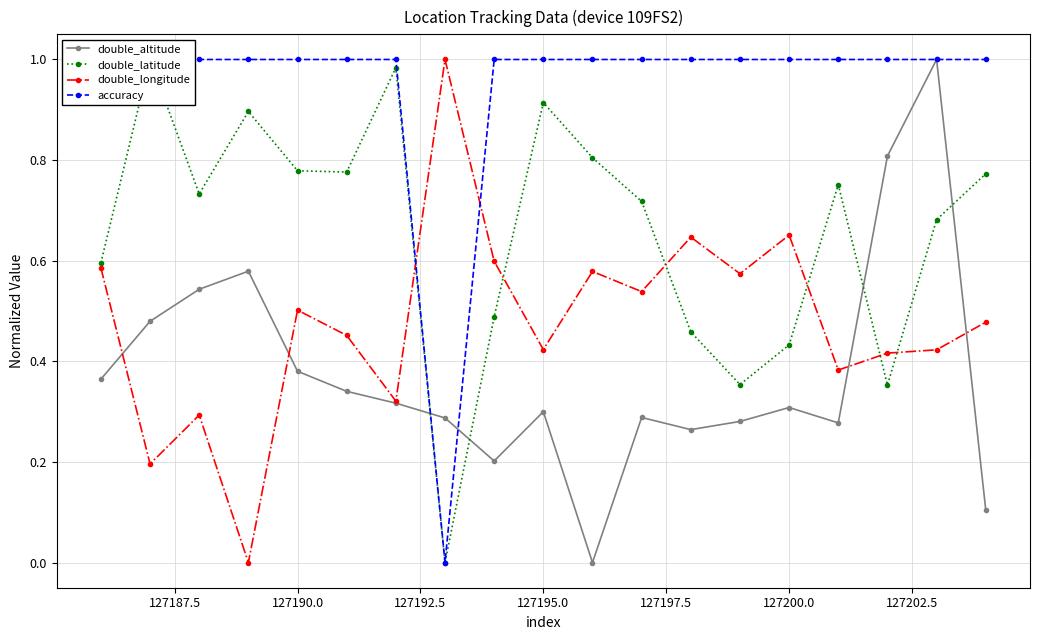

Reading right to left, list all the values displayed in this chart.

double_altitude: 0.1	1.0	0.8	0.3	0.3	0.3	0.3	0.3	0.0	0.3	0.2	0.3	0.3	0.3	0.4	0.6	0.5	0.5	0.4
double_latitude: 0.8	0.7	0.4	0.8	0.4	0.4	0.5	0.7	0.8	0.9	0.5	0.0	1.0	0.8	0.8	0.9	0.7	1.0	0.6
double_longitude: 0.5	0.4	0.4	0.4	0.7	0.6	0.6	0.5	0.6	0.4	0.6	1.0	0.3	0.5	0.5	0.0	0.3	0.2	0.6
accuracy: 1.0	1.0	1.0	1.0	1.0	1.0	1.0	1.0	1.0	1.0	1.0	0.0	1.0	1.0	1.0	1.0	1.0	1.0	1.0